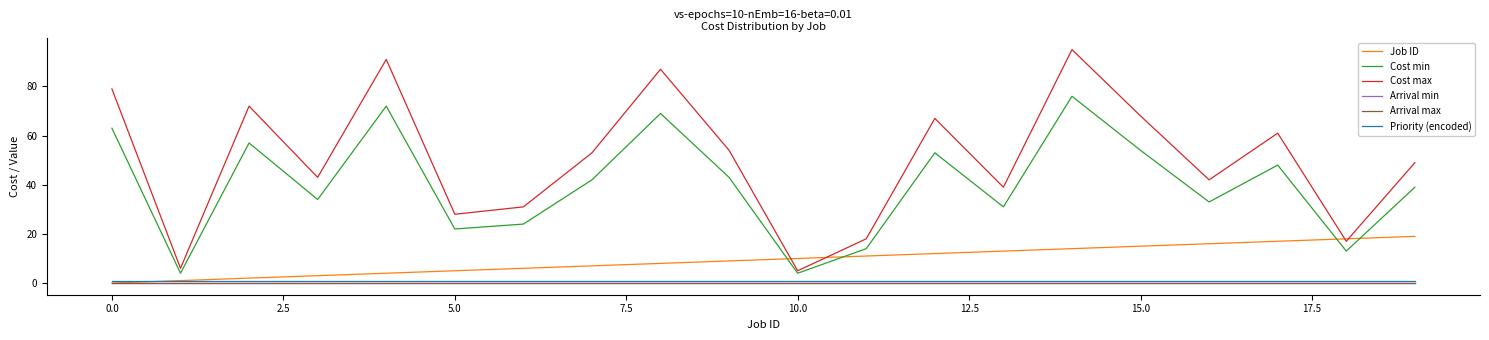

Does the chart display data point markers on the line(s)?

No